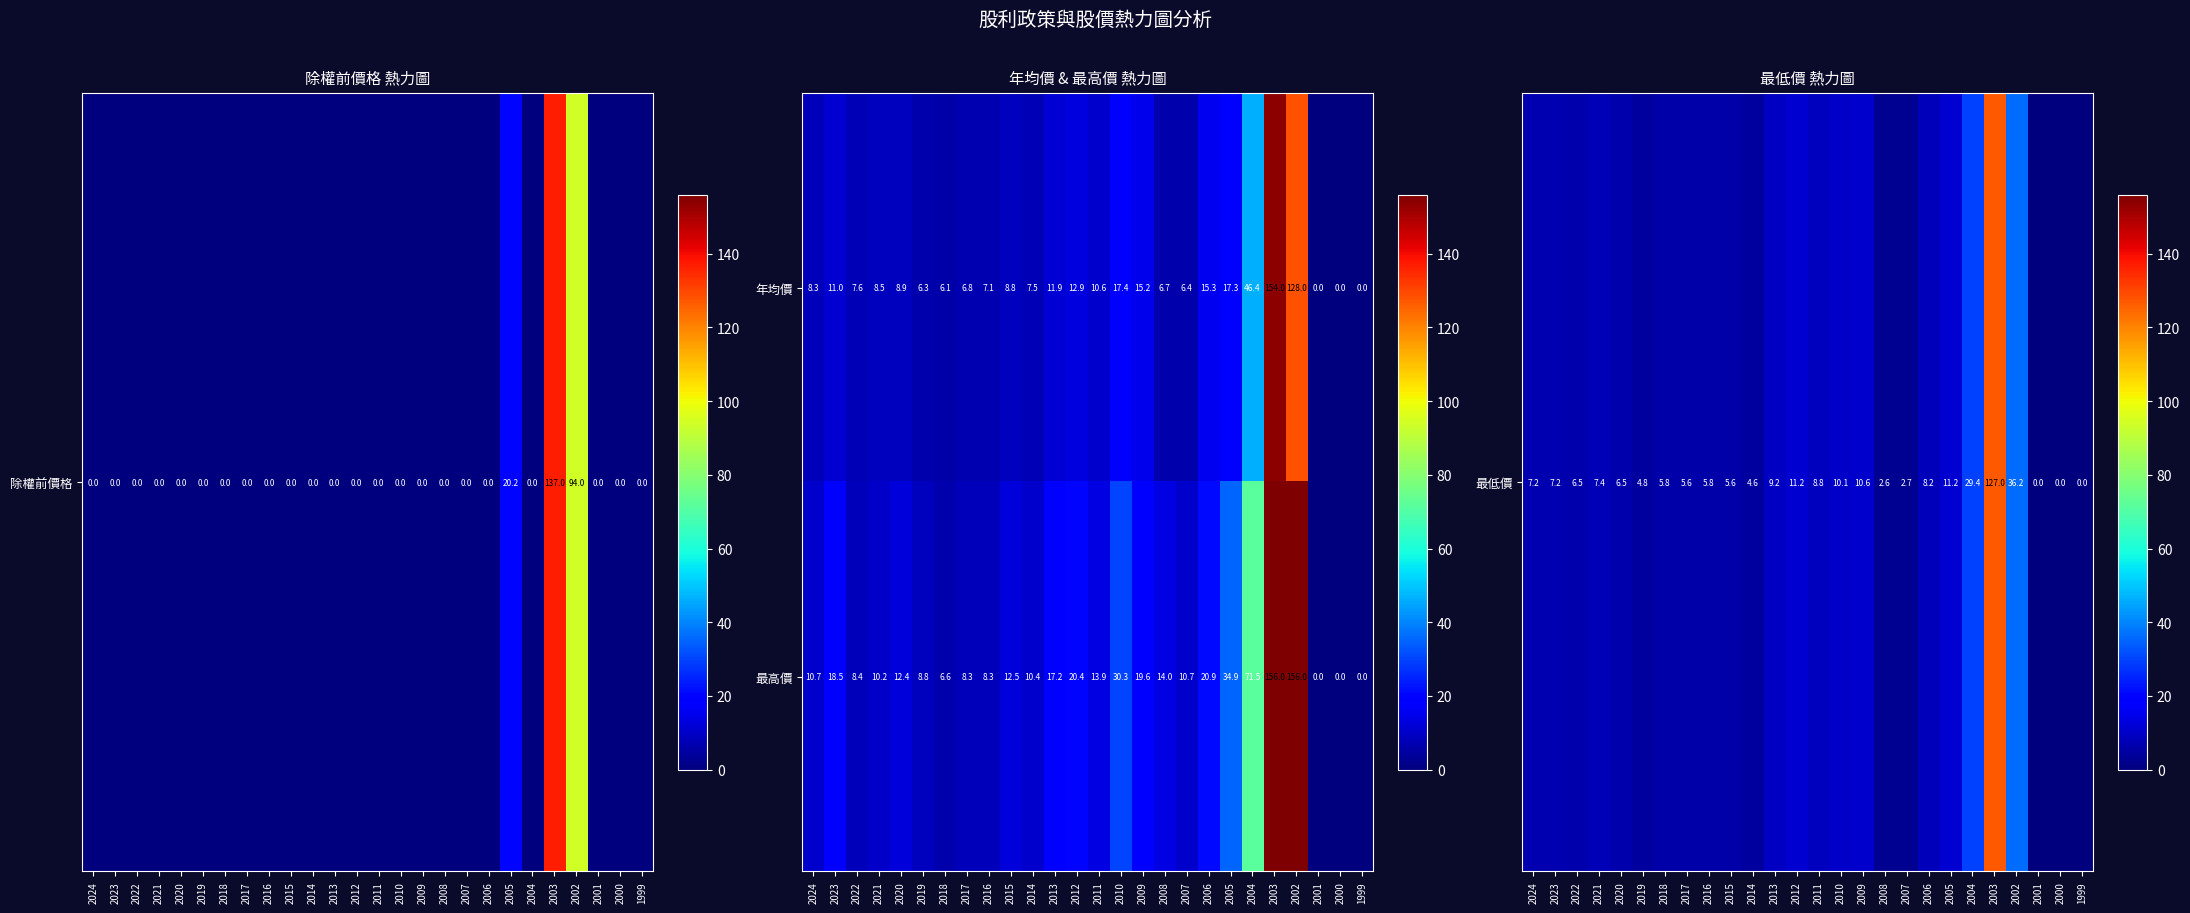

Which series has the largest total across all categories?

最高價